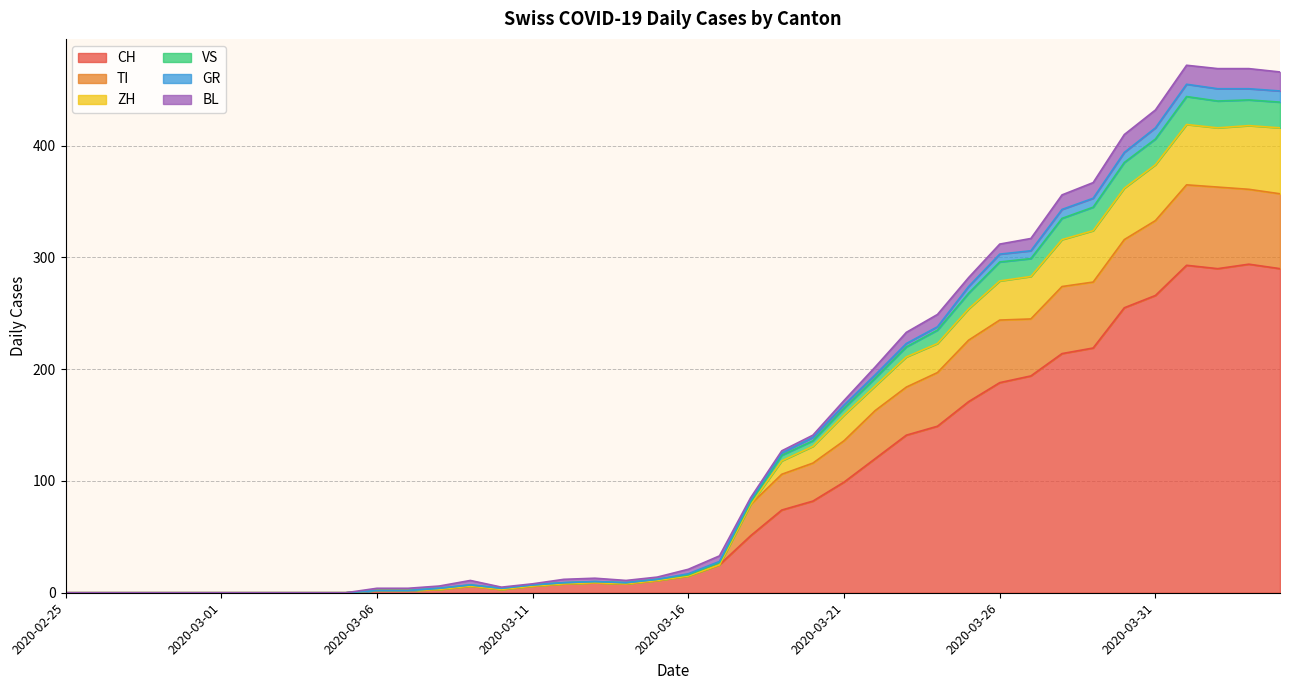

The value of CH at 2020-04-01 is 147. True or false?

False